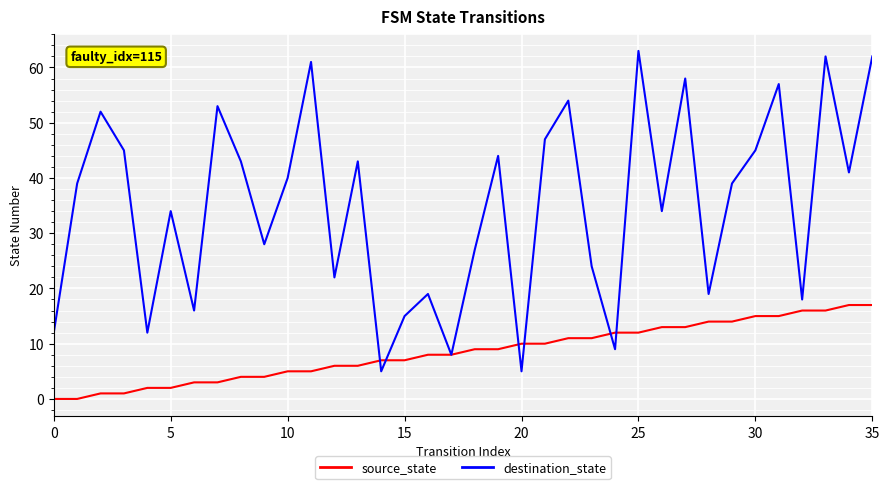

Count the number of data series in this chart.

2